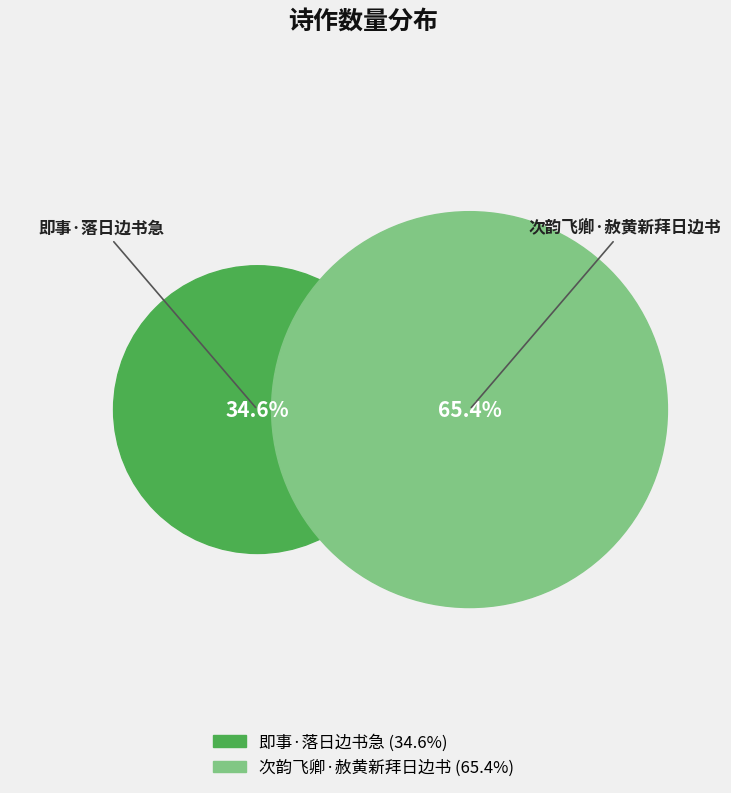

To the nearest percent, what percentage of the pie is 次韵飞卿·赦黄新拜日边书?

65%